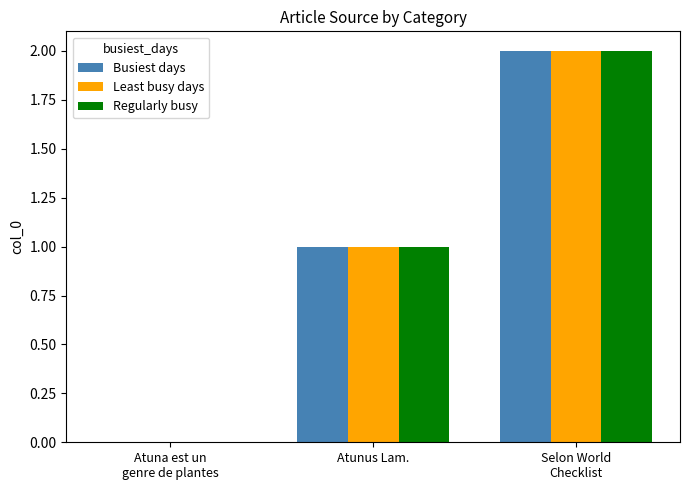

The value of Busiest days at Atunus Lam. is 0. True or false?

False